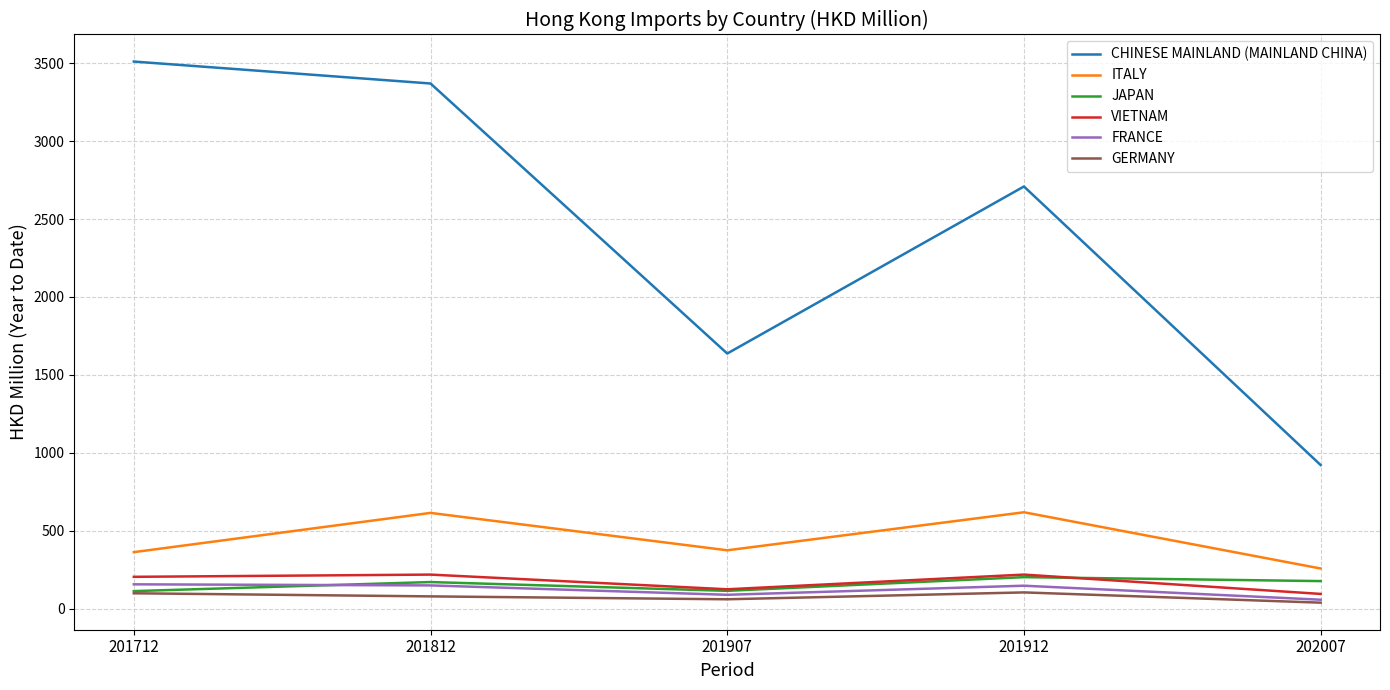

True or false: FRANCE and CHINESE MAINLAND (MAINLAND CHINA) cross at least once.

False